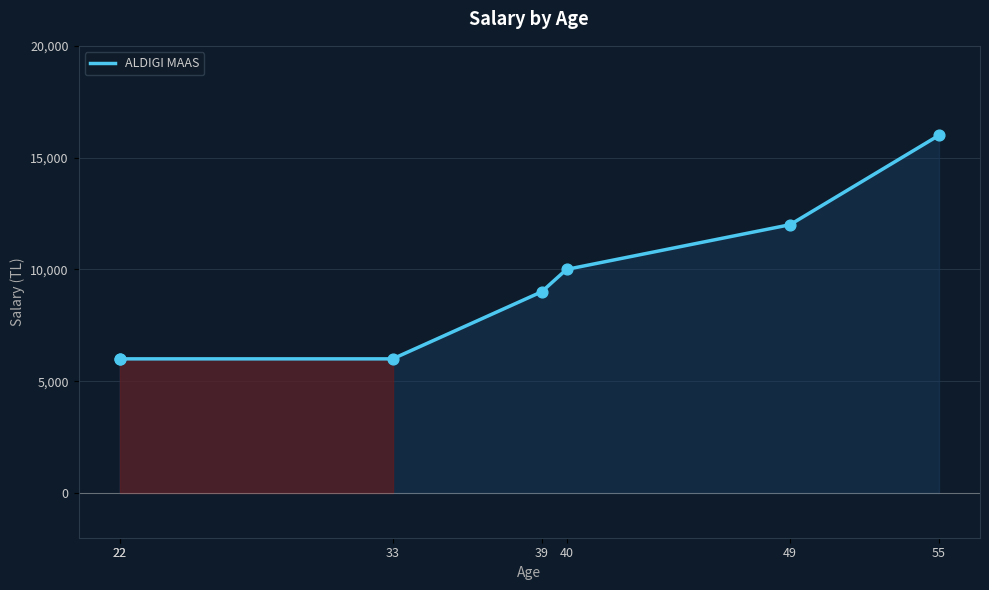

Which has a higher value, 22 or 33?

22